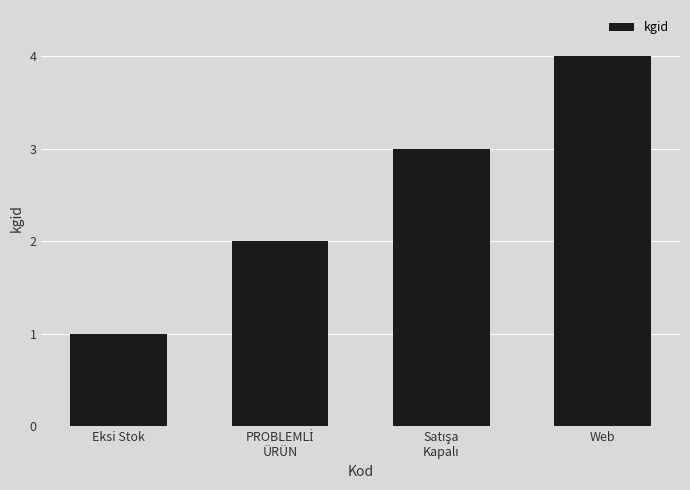

What is the maximum value shown in the chart?

4